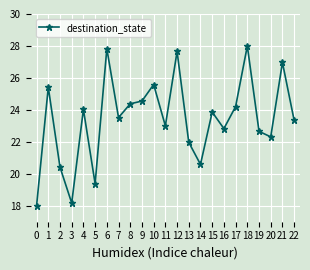

What is the sum of all values?

538.7